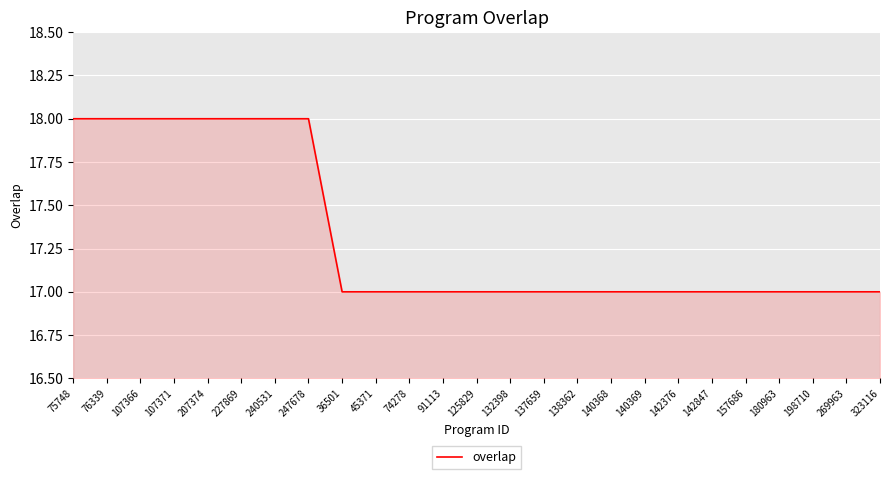

Is it true that the value at 247678 is 30?

False